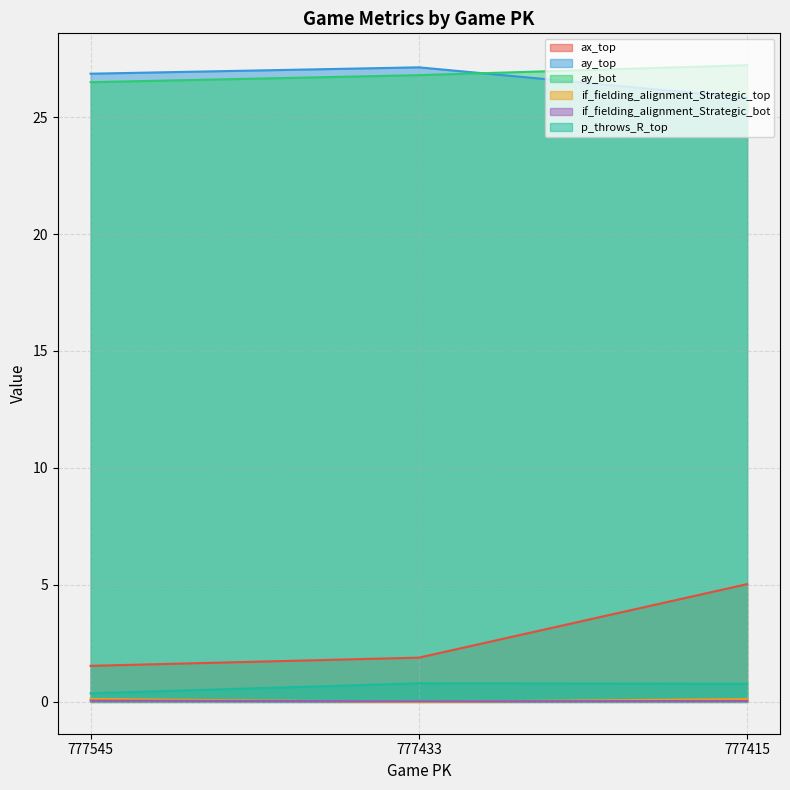

At which category does the chart reach its minimum across all series?

777433